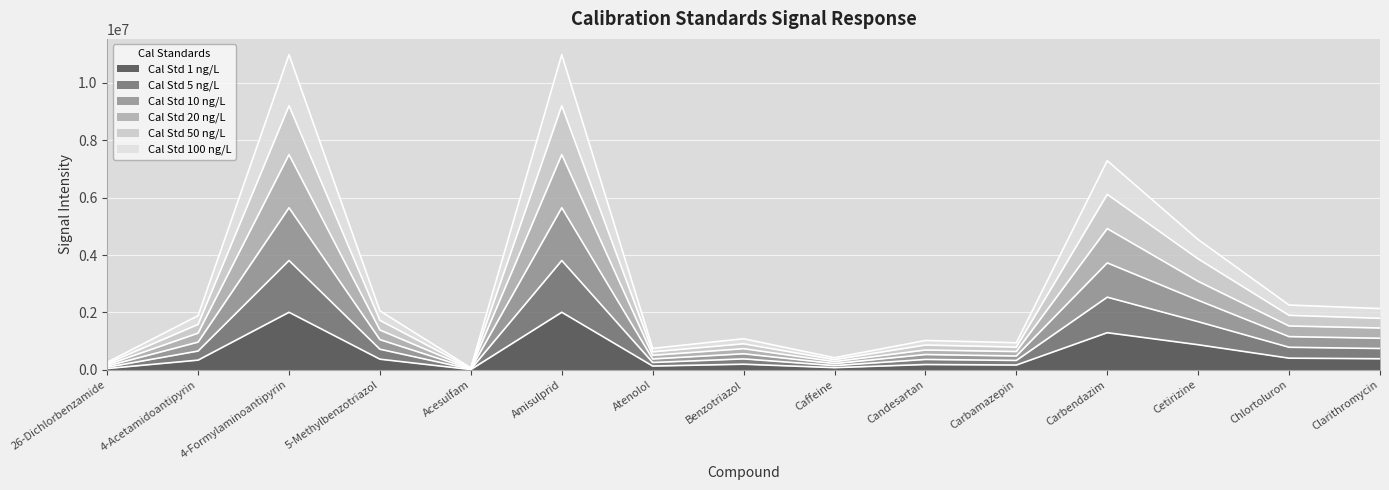

How many lines are shown in the chart?

6